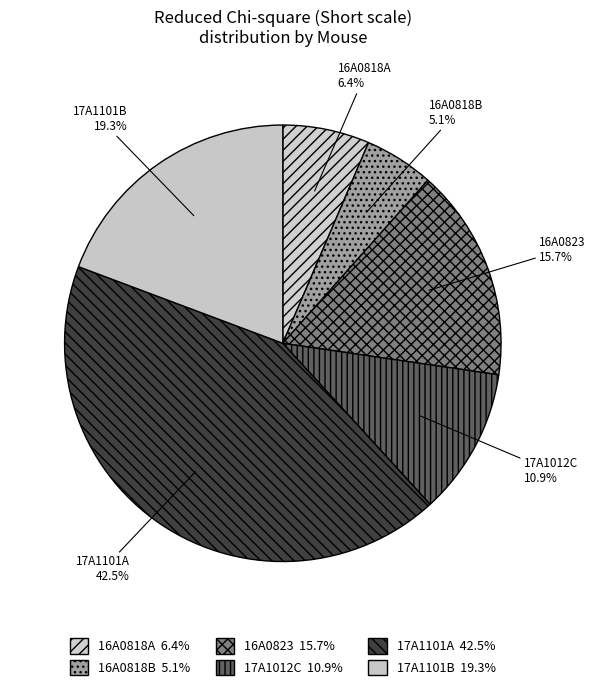

What is the ratio of the value at 17A1101B to the value at 16A0818A?

3.0